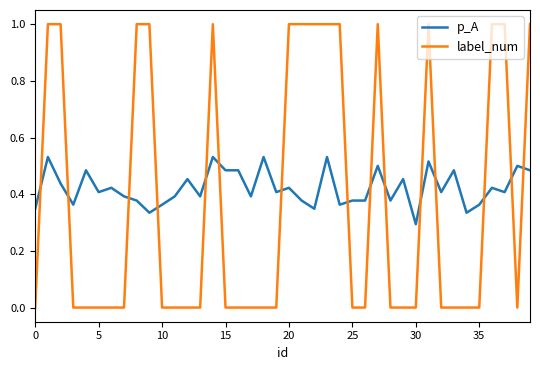

What is the sum of all p_A values?

16.9